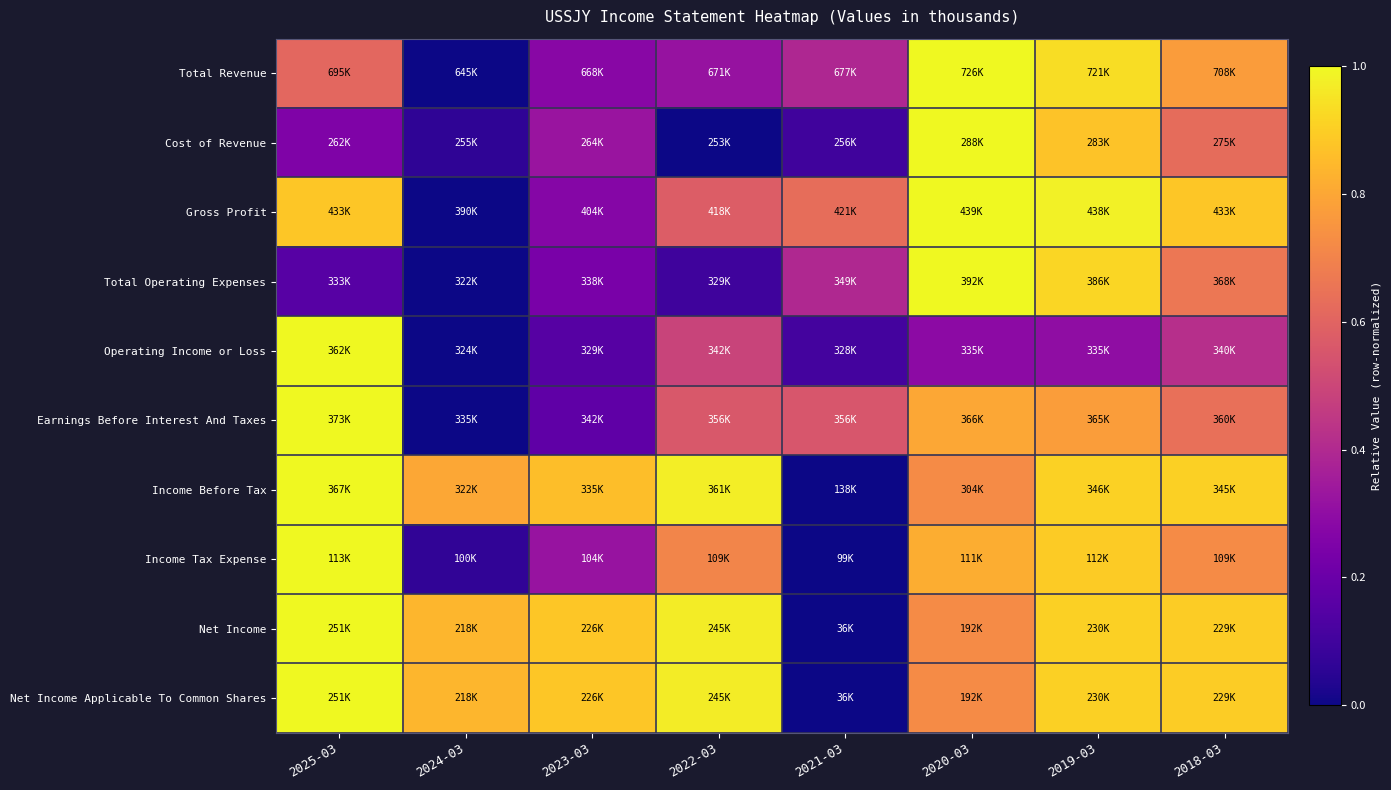

At which category is the sum across all series the highest?

2019-03